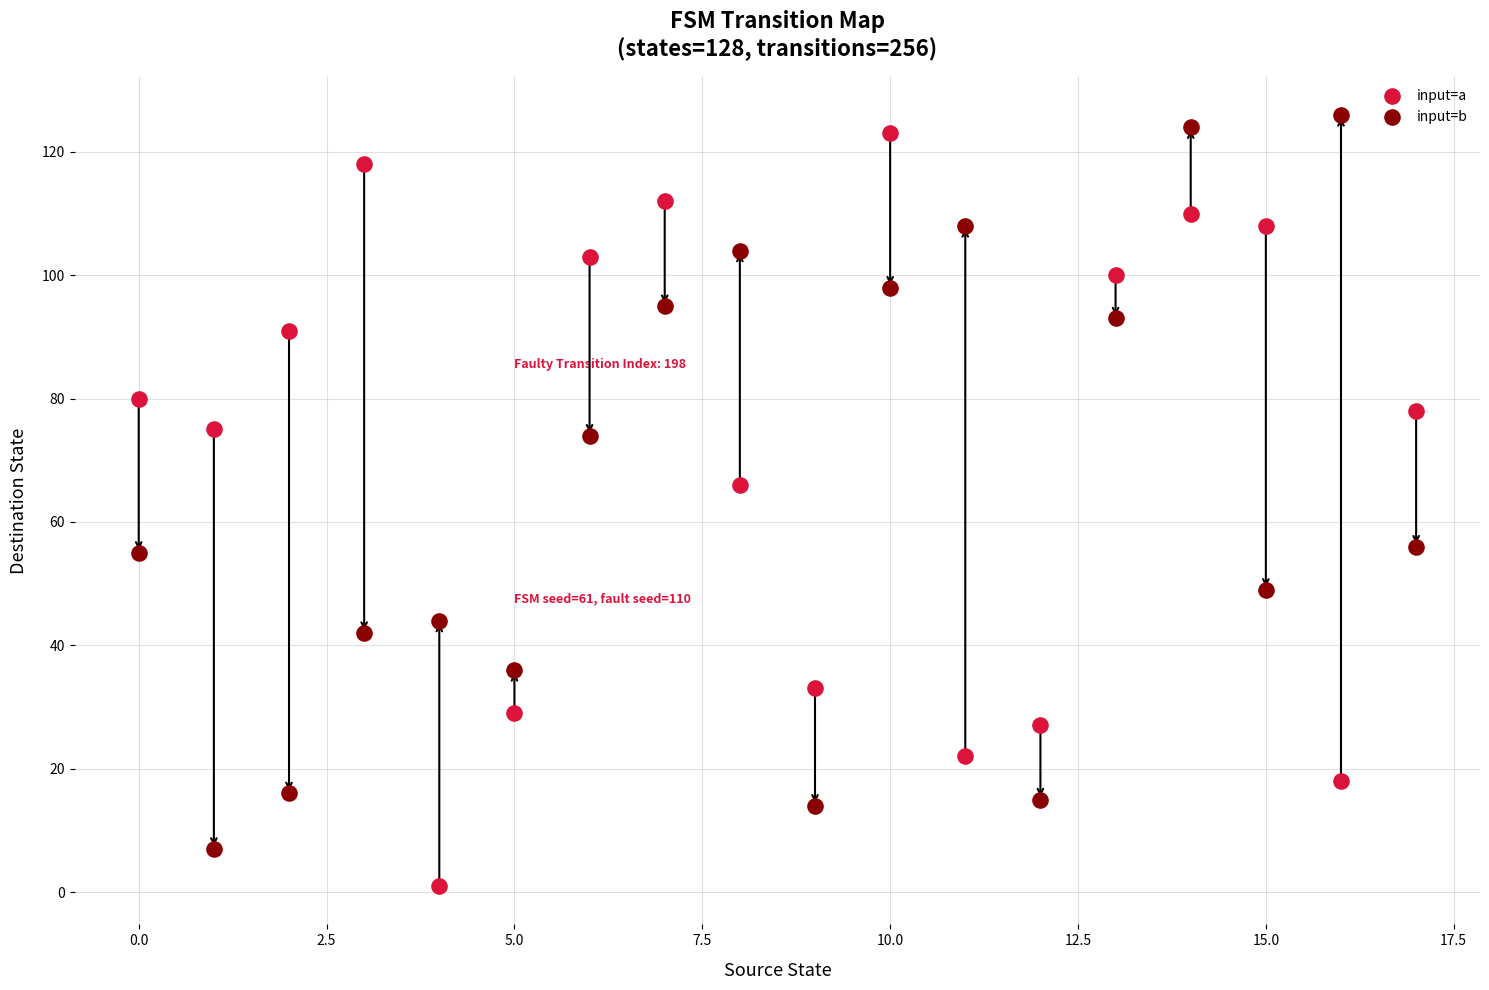

Across all series, what Y value is closest to 63?

66